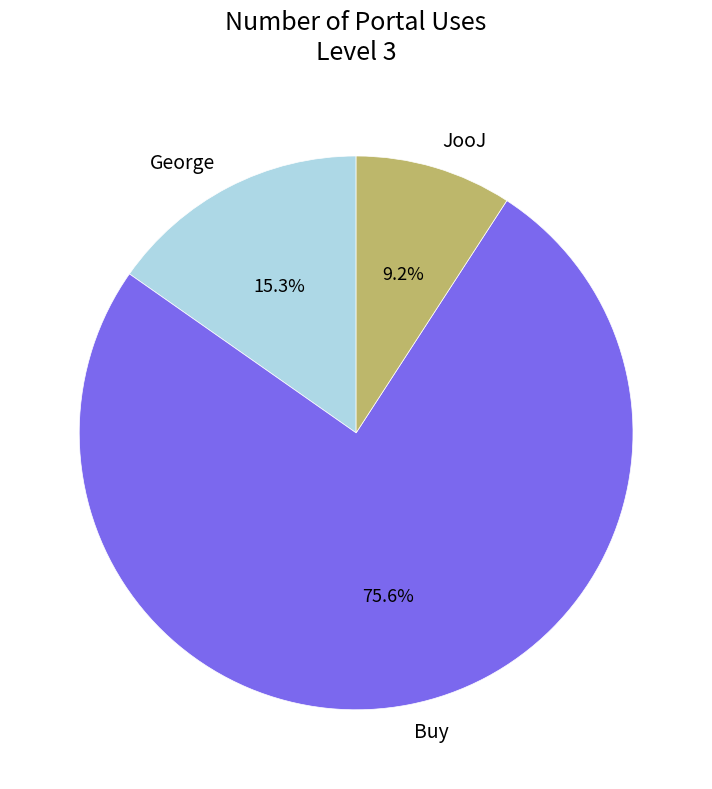

Does George account for over 50% of the chart?

No